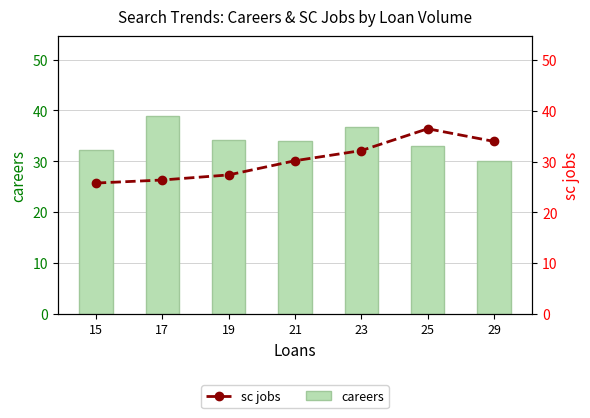

Is it true that sc jobs equals 13.6 at 29?

False